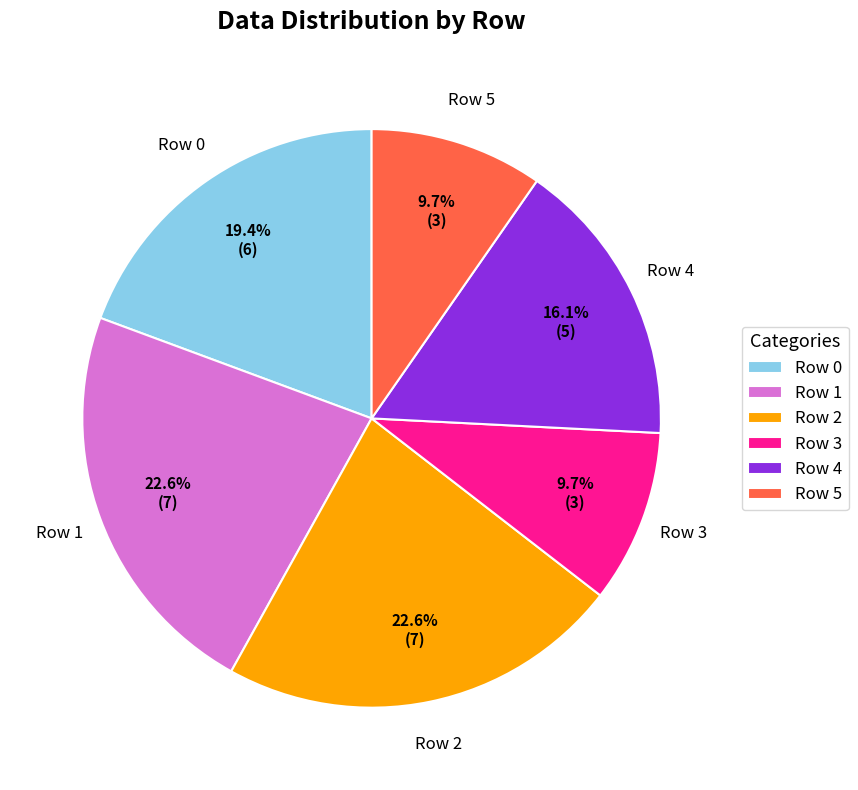

To the nearest percent, what is the difference between the largest and smallest slice percentages?

13%